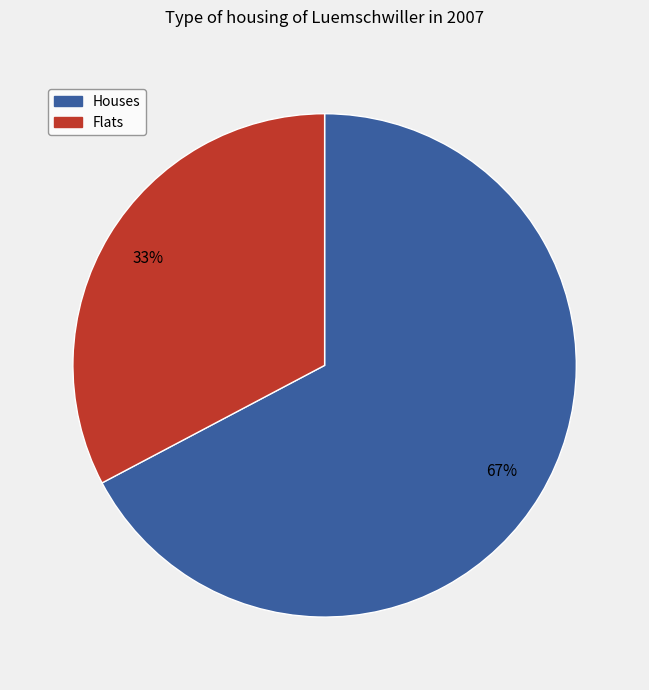

To the nearest percent, what is the average slice percentage?

50%